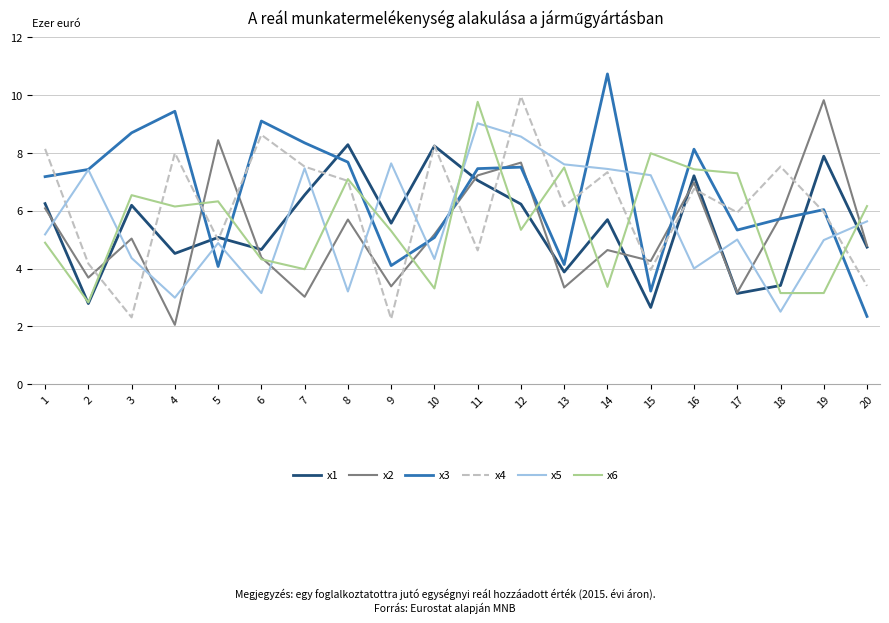

How many values in the x3 series exceed 7?

11